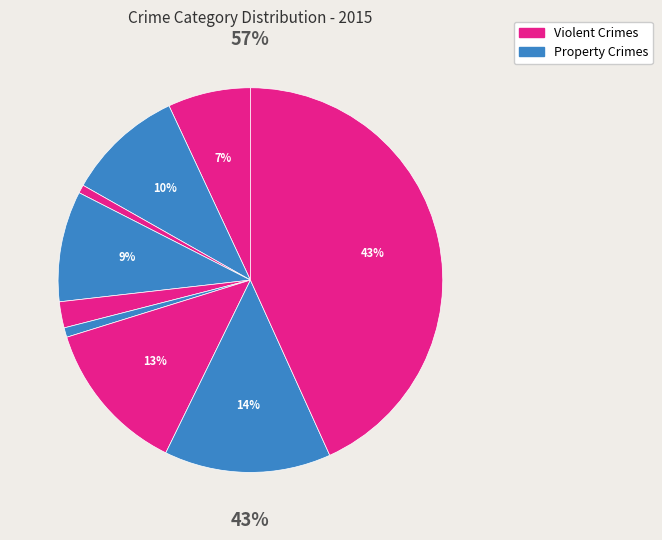

Is there any slice that represents more than half of the pie?

No